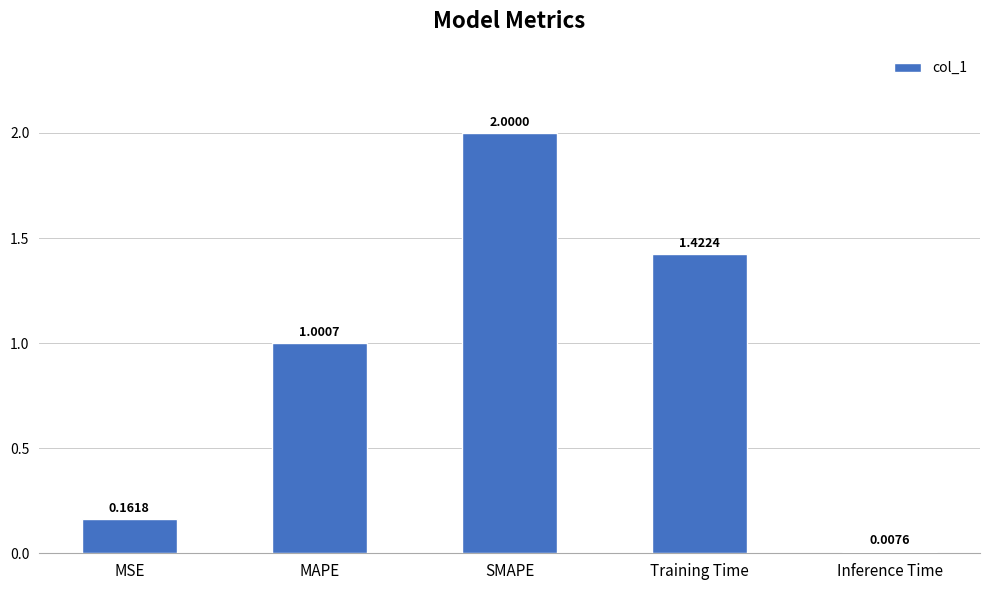

Rank the categories by value from highest to lowest.

SMAPE, Training Time, MAPE, MSE, Inference Time